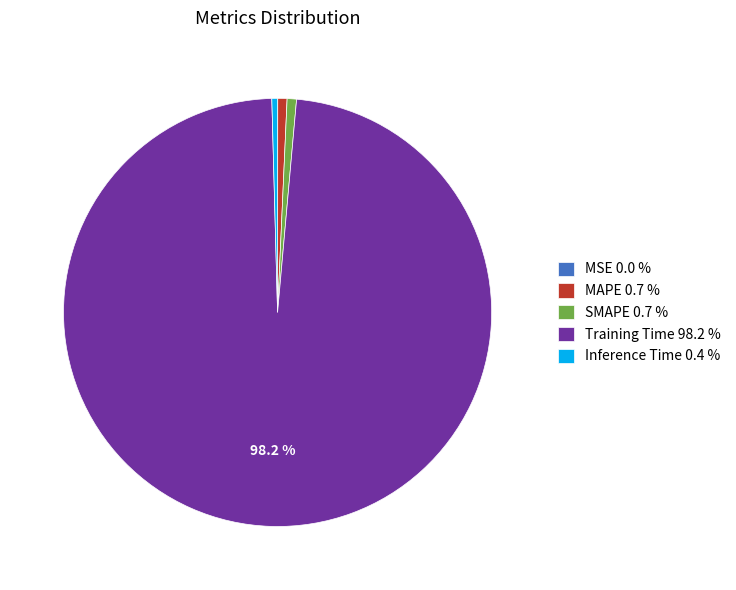

Is the sum of Training Time 98.2 % and Inference Time 0.4 % greater than half?

Yes